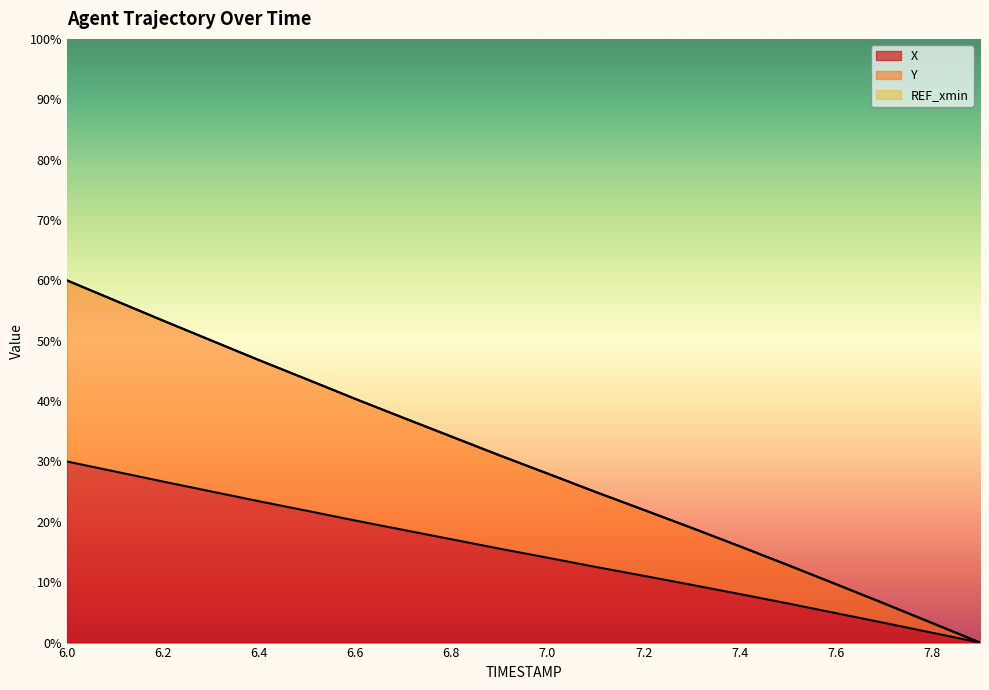

What is the difference between the X values at 6.2 and 7.6?

21.8